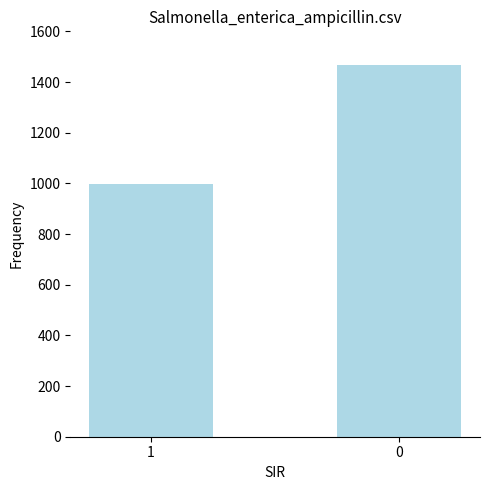

How many values are below 1467?

1